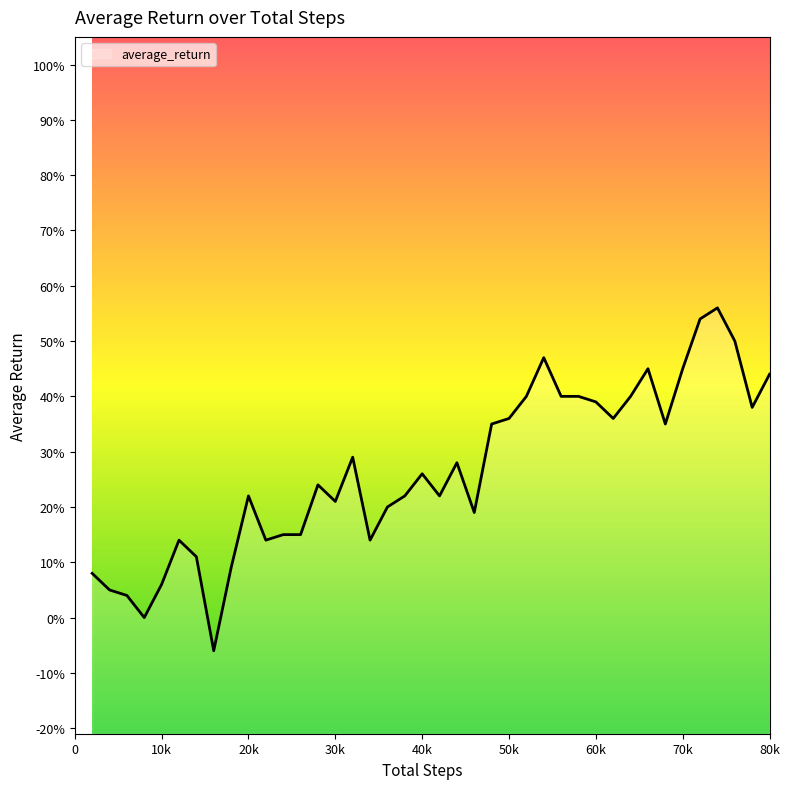

Reading right to left, extract all data points from this chart.

0.4	0.4	0.5	0.6	0.5	0.5	0.3	0.5	0.4	0.4	0.4	0.4	0.4	0.5	0.4	0.4	0.3	0.2	0.3	0.2	0.3	0.2	0.2	0.1	0.3	0.2	0.2	0.1	0.1	0.1	0.2	0.1	-0.1	0.1	0.1	0.1	0.0	0.0	0.1	0.1